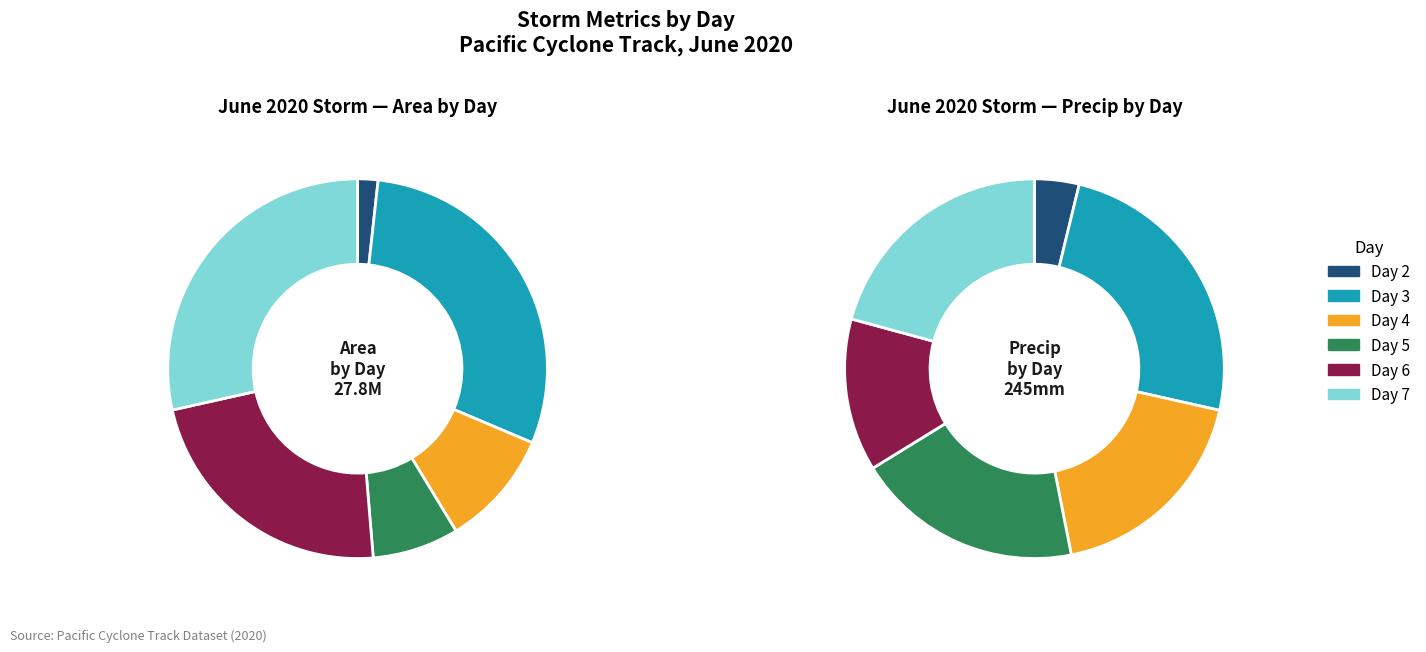

Which slice is the smallest?

1